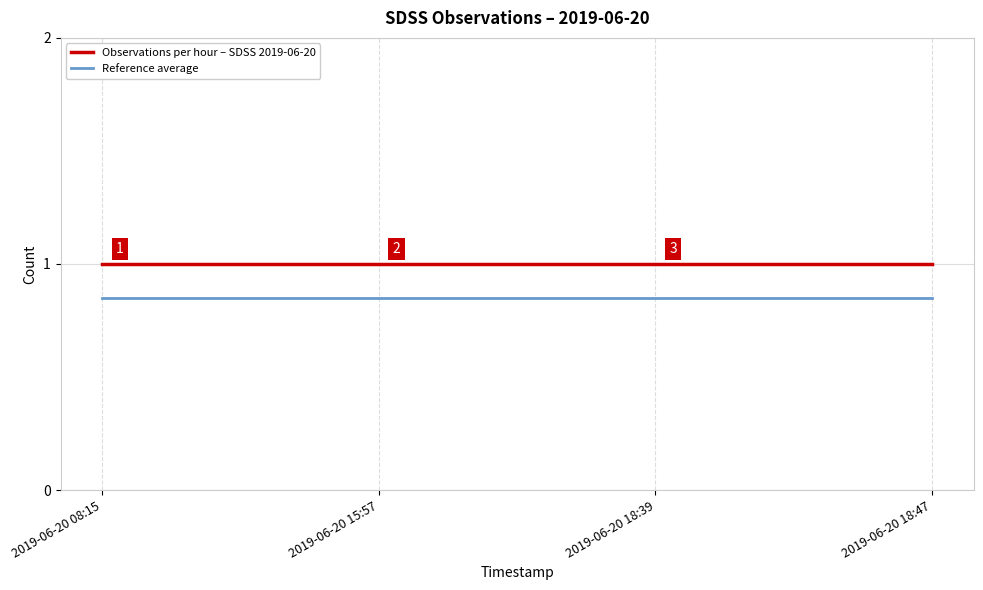

What are all the series names shown in the legend?

Observations per hour – SDSS 2019-06-20, Reference average